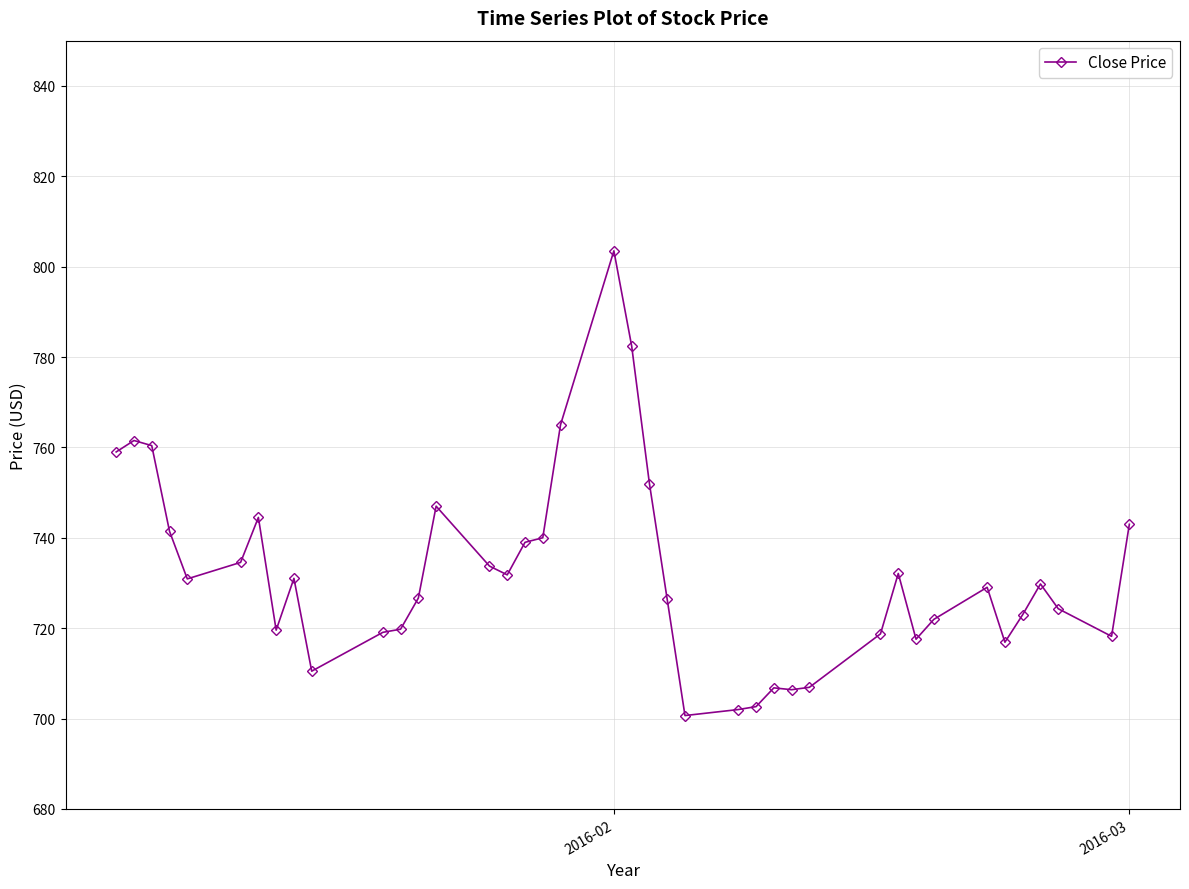

What is the value of the 6th point from the left?

734.6